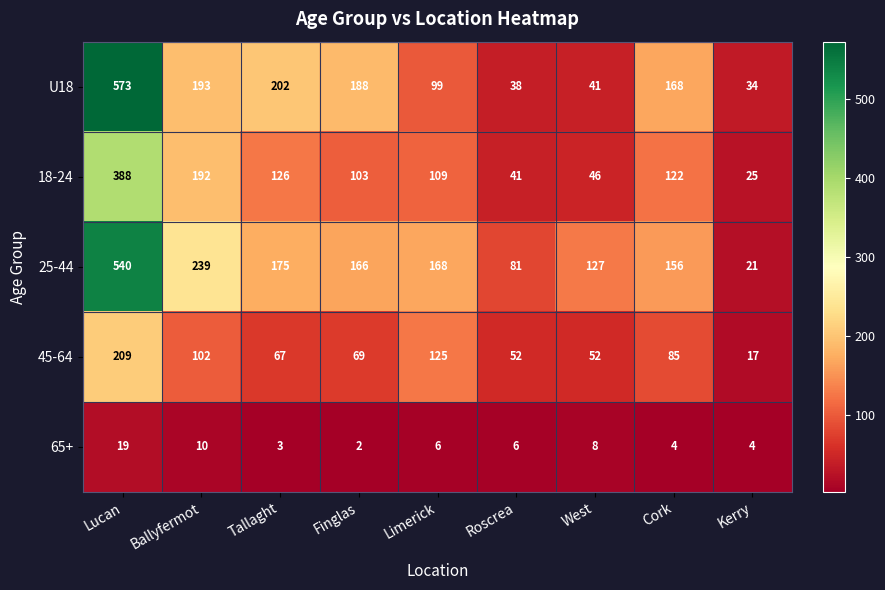

How many categories are shown in the chart?

9